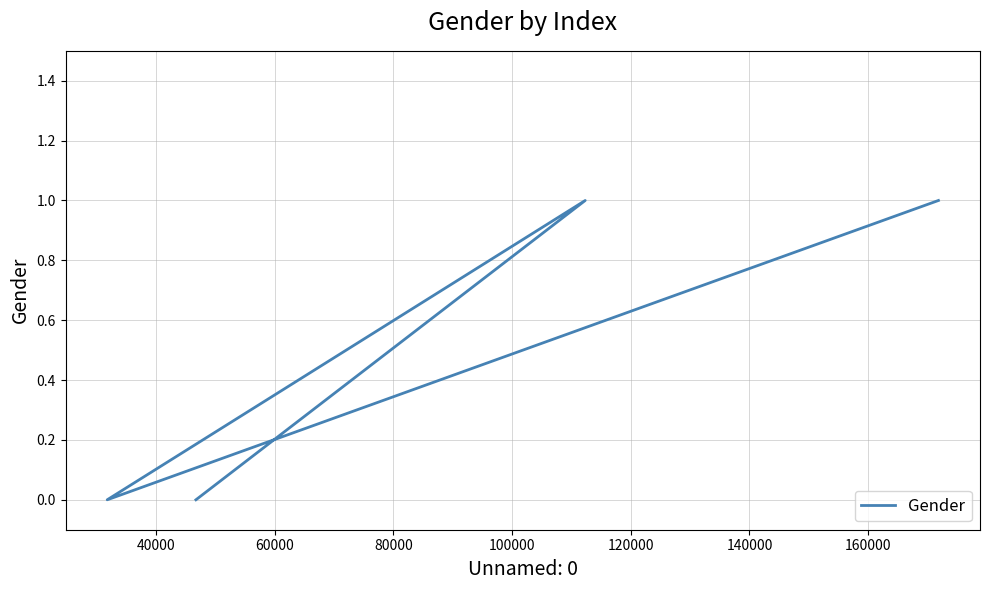

True or false: the data shows 0 at 80000.

False